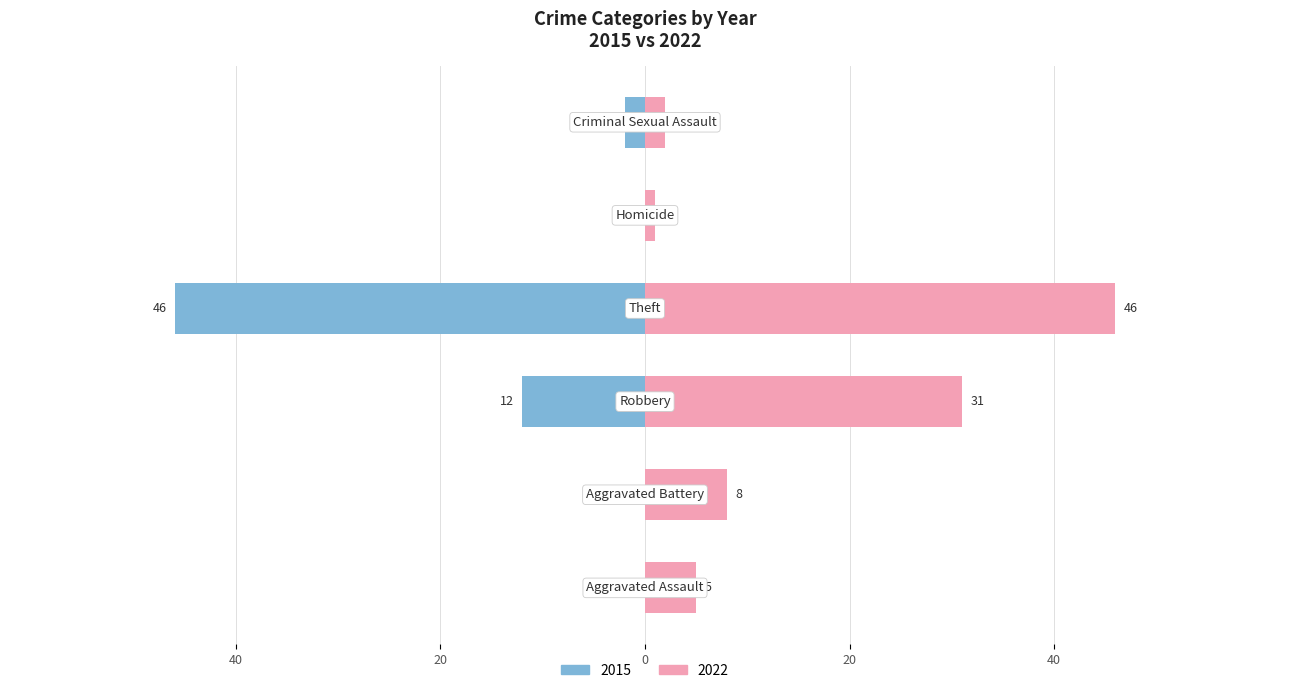

At how many categories does at least one series exceed -7?

6